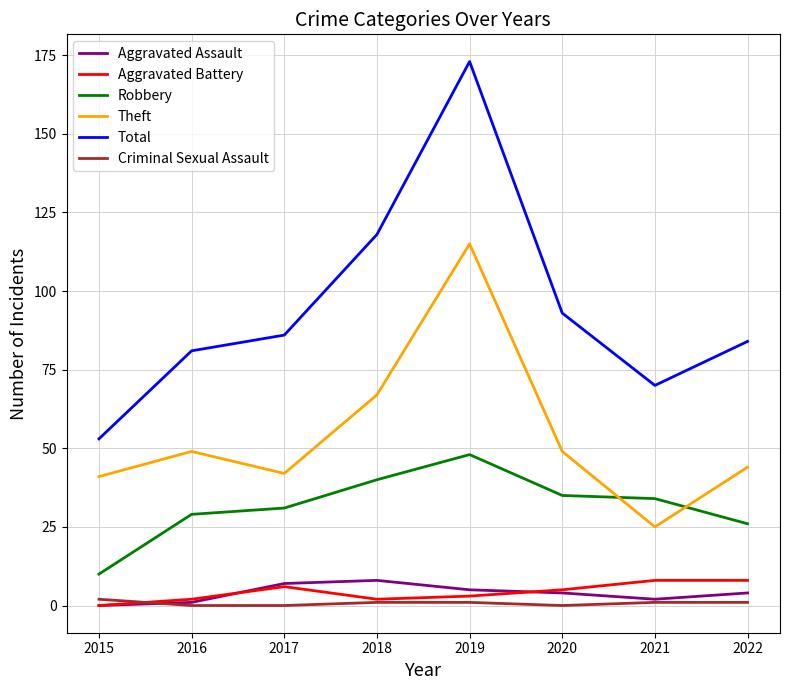

What is the maximum value shown in the chart?

173